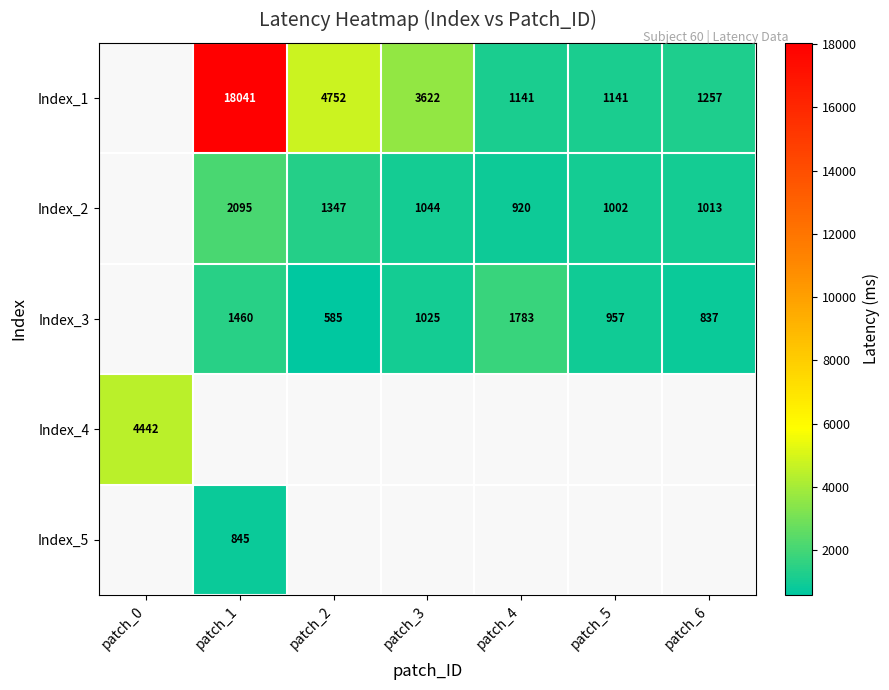

The Index_3 series shows 450 at patch_3. True or false?

False